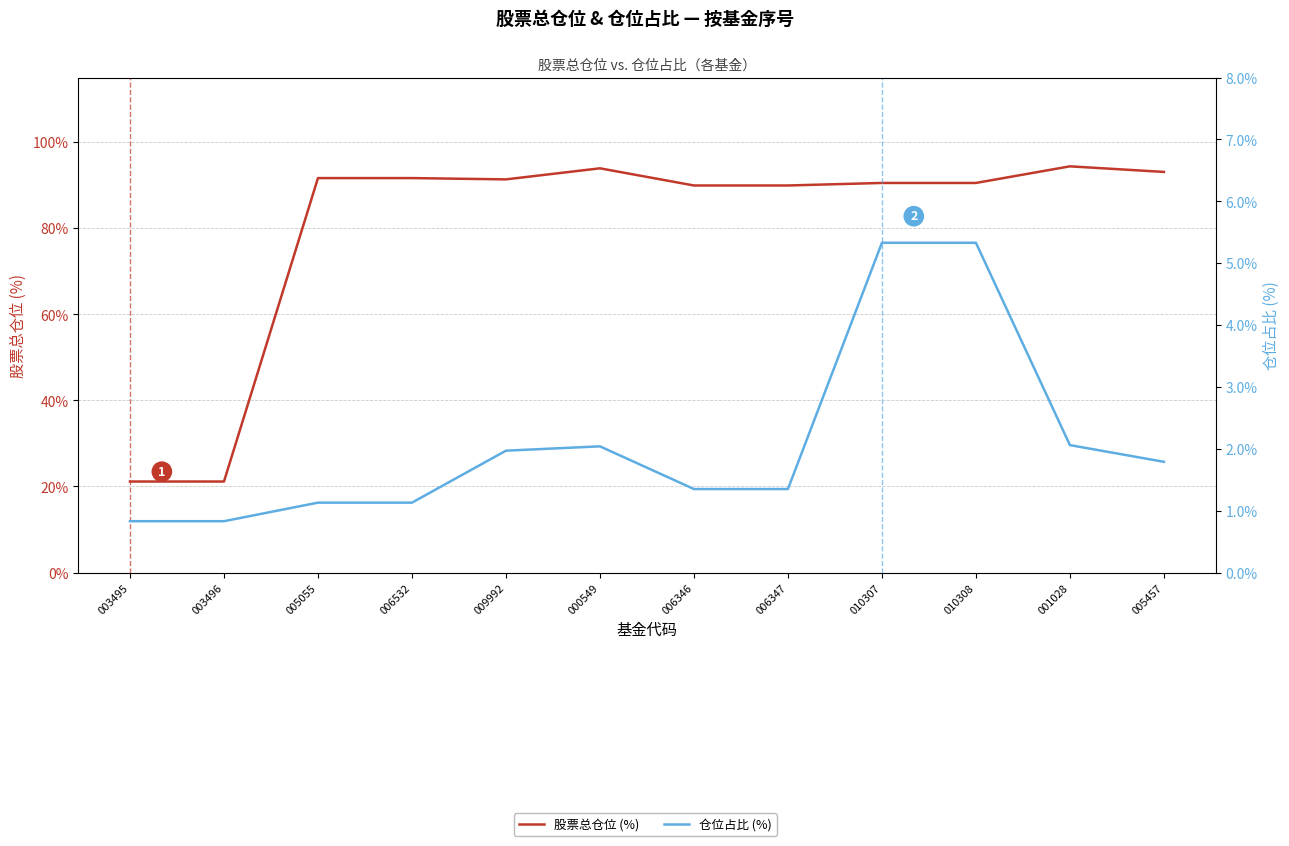

True or false: 股票总仓位 (%) and 仓位占比 (%) cross at least once.

False